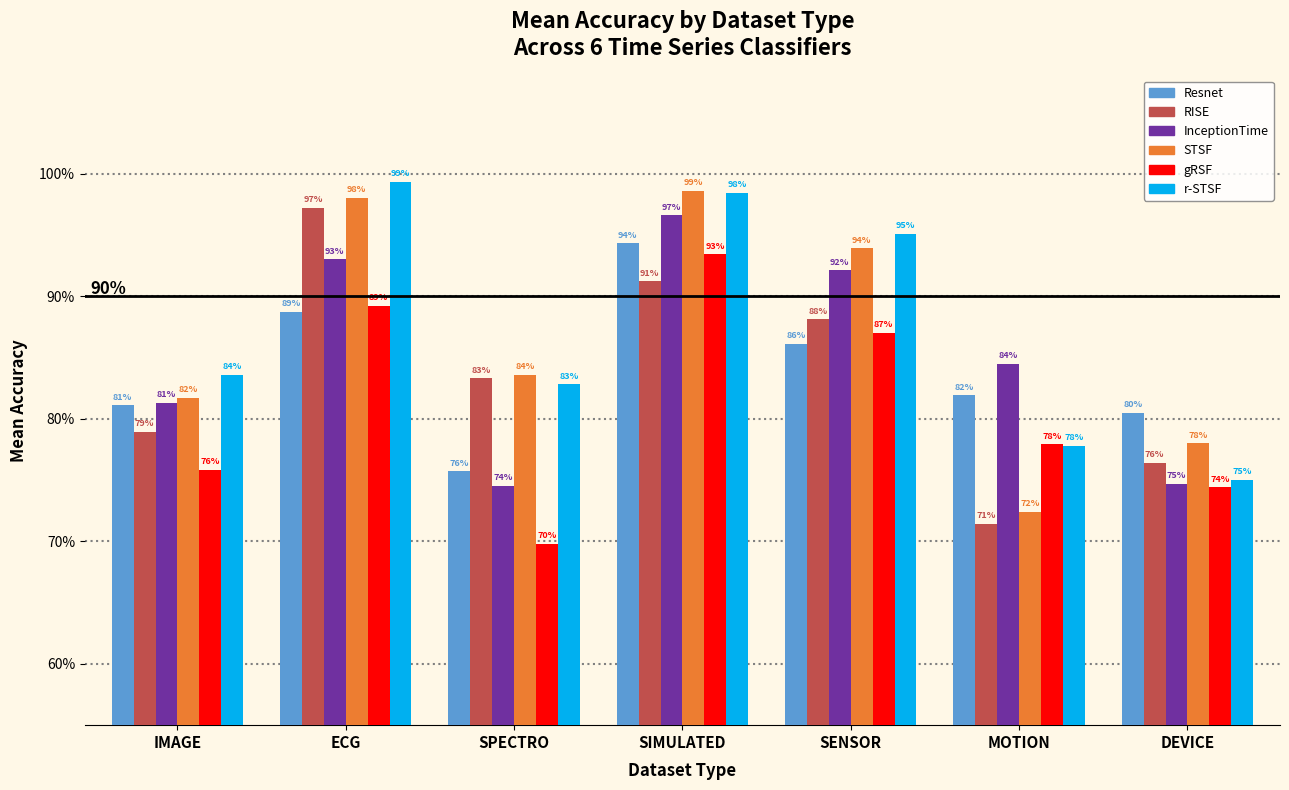

At which category is the sum across all series the highest?

SIMULATED